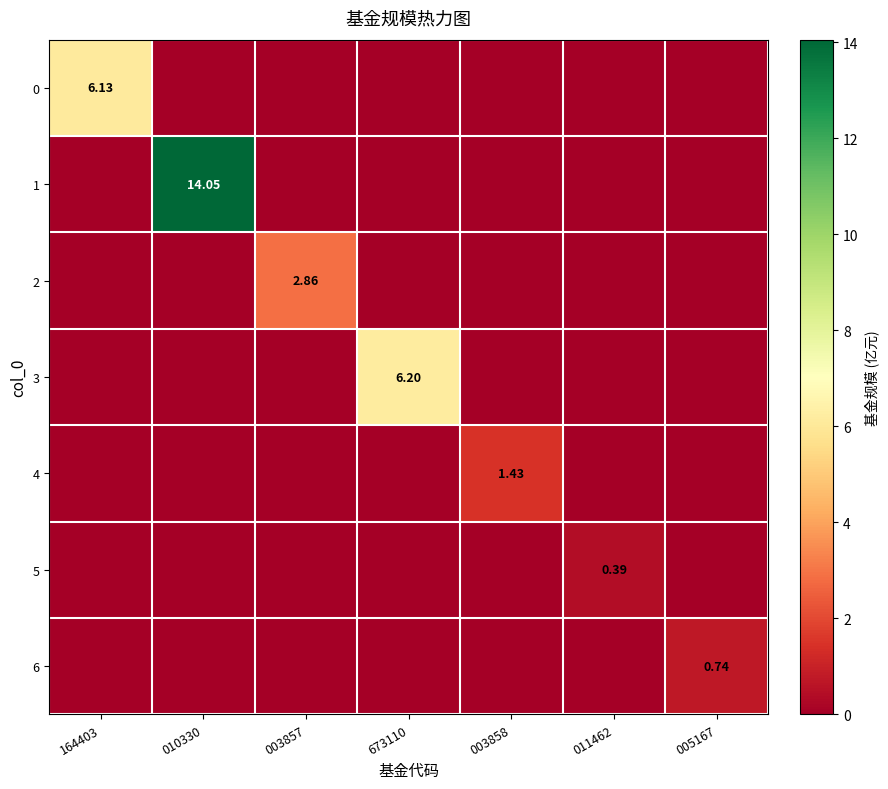

Which series changed the most between 673110 and 011462?

3